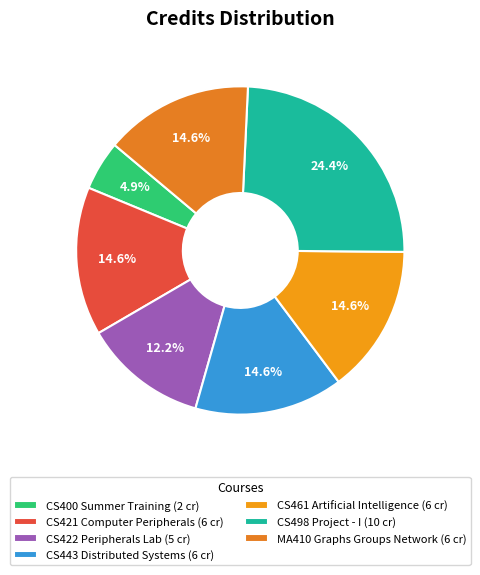

Count the number of slices in the pie.

7